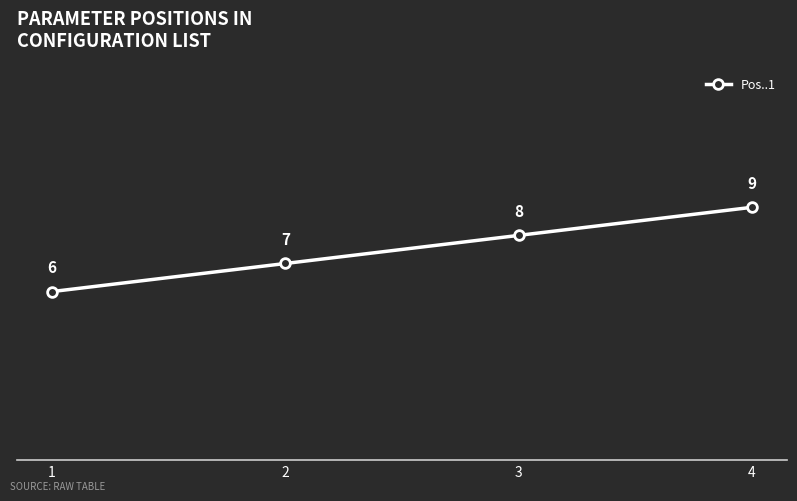

Rank the categories by value from highest to lowest.

4, 3, 2, 1